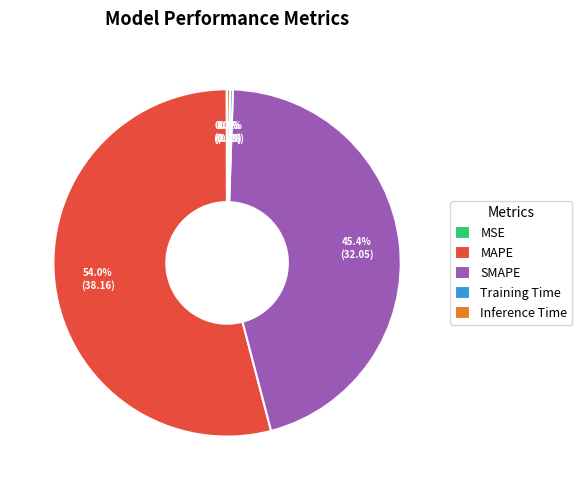

Between MAPE and Inference Time, which is larger?

MAPE